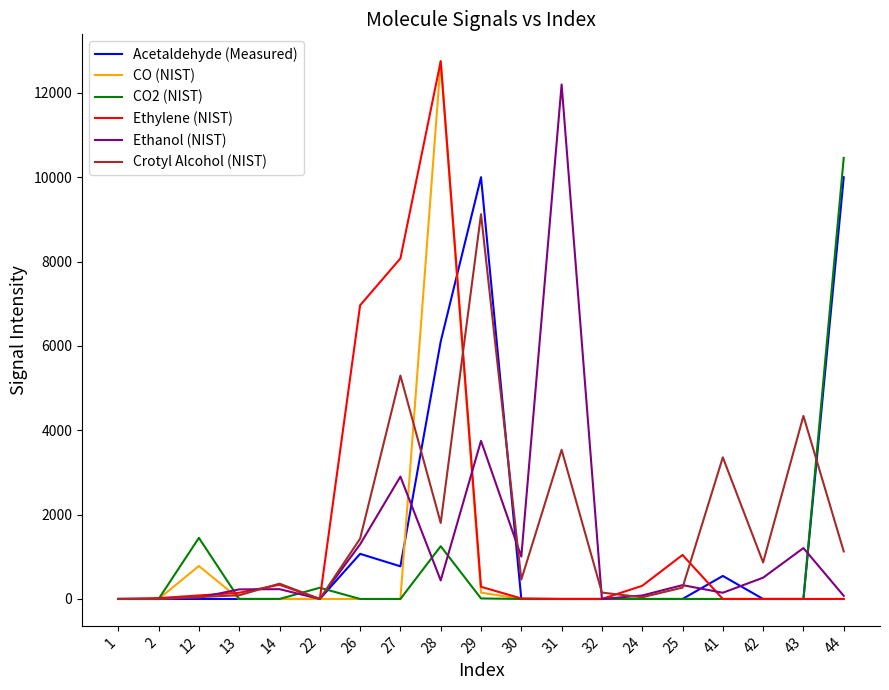

What are all the series names shown in the legend?

Acetaldehyde (Measured), CO (NIST), CO2 (NIST), Ethylene (NIST), Ethanol (NIST), Crotyl Alcohol (NIST)